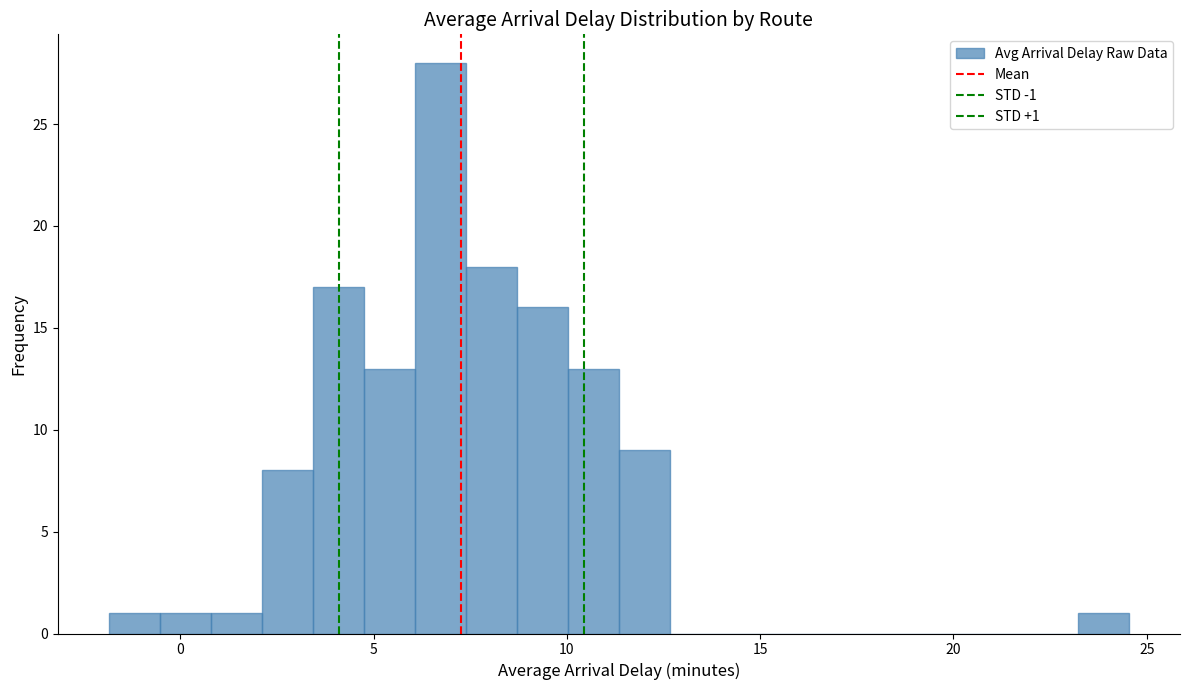

Read against the x-axis, roughly where is the centre of the tallest bar?

6.5